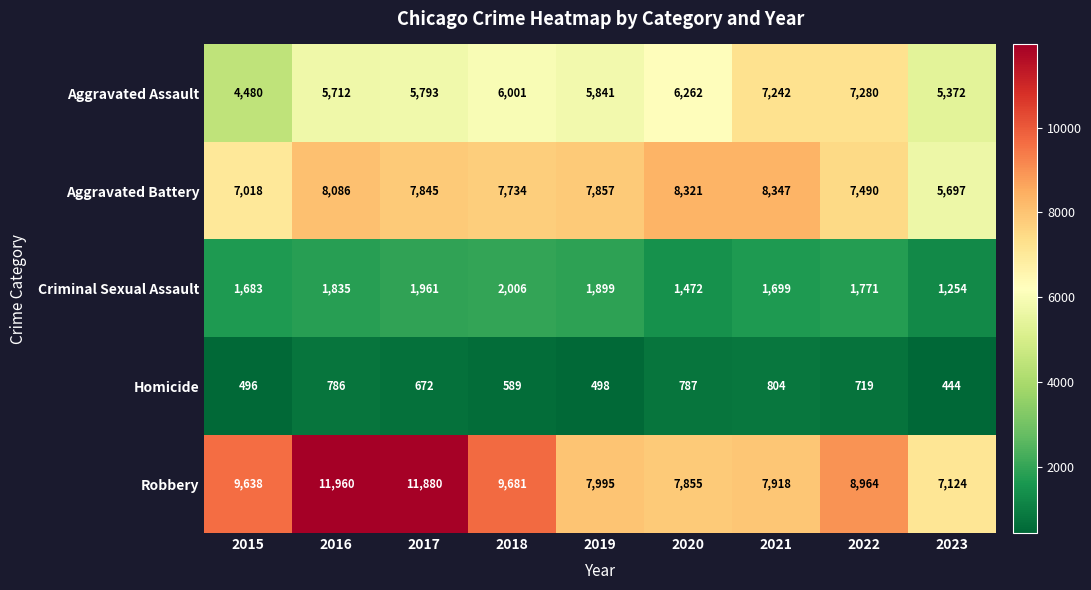

Rank the categories by Aggravated Assault value from lowest to highest.

2015, 2023, 2016, 2017, 2019, 2018, 2020, 2021, 2022